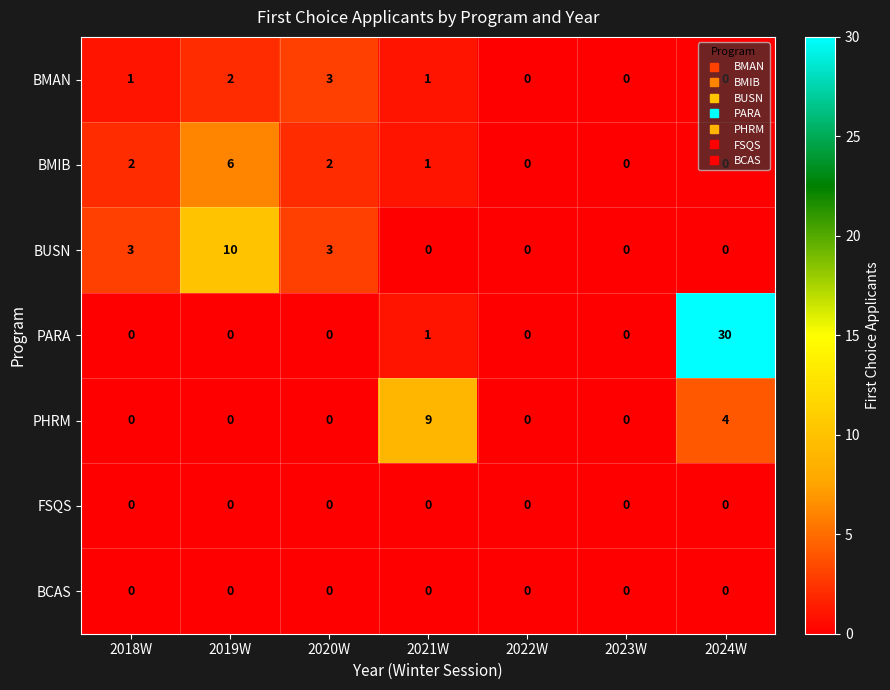

Which category has the highest value across all series?

2024W